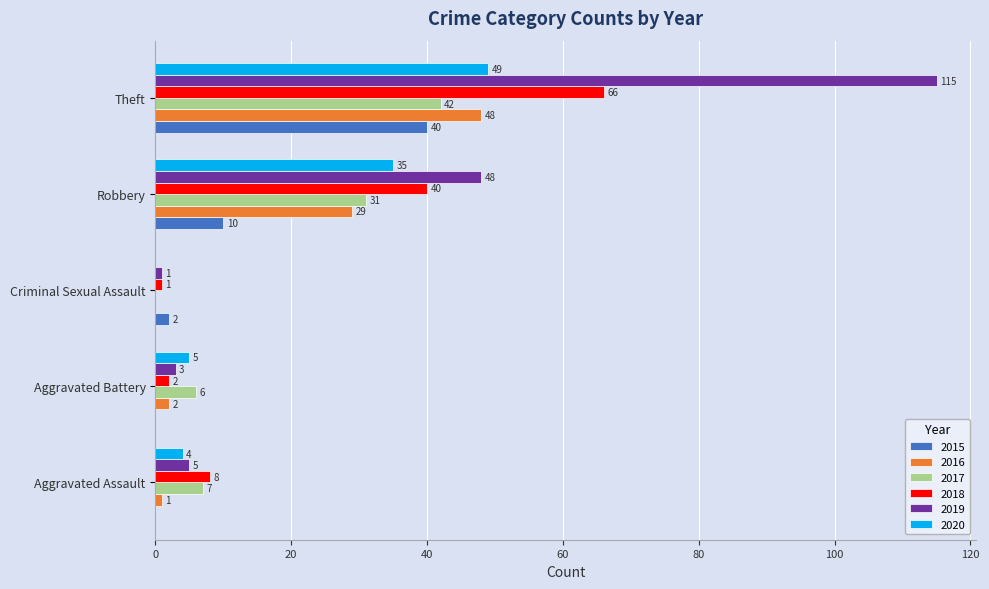

At which category is the sum across all series the highest?

Theft